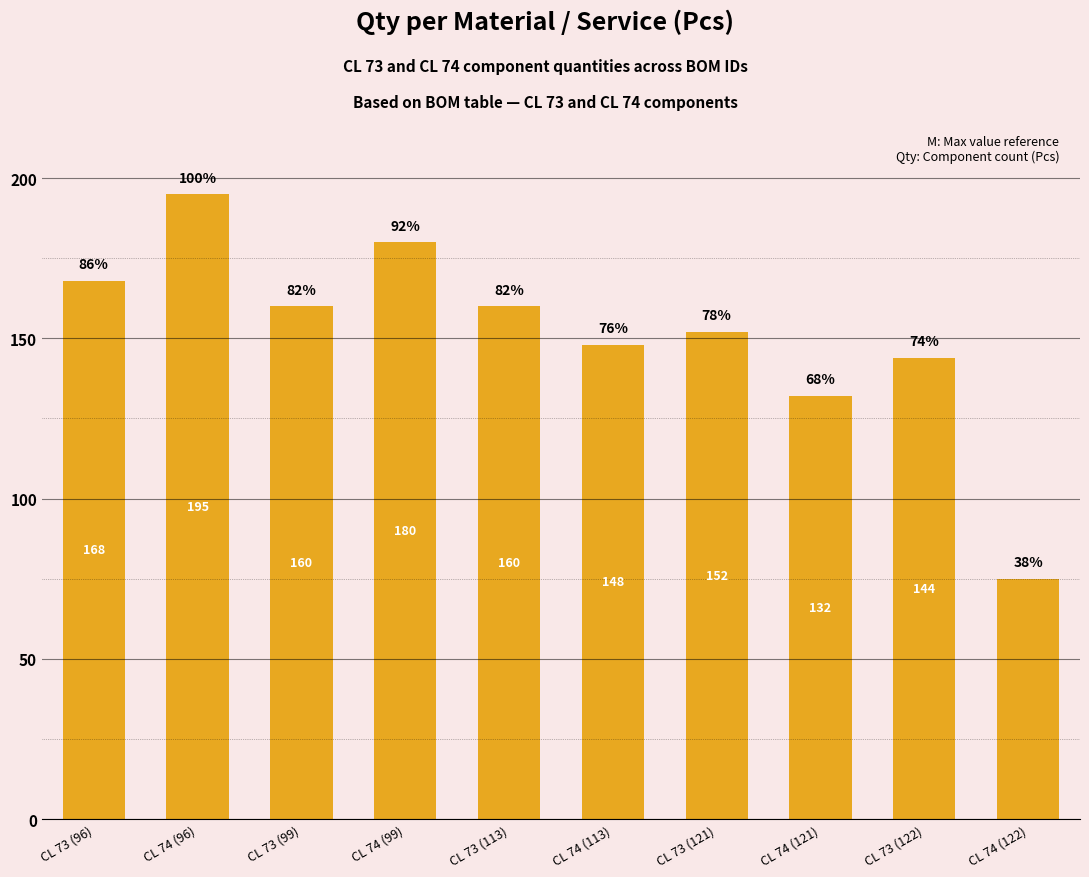

What is the greatest value displayed?

195